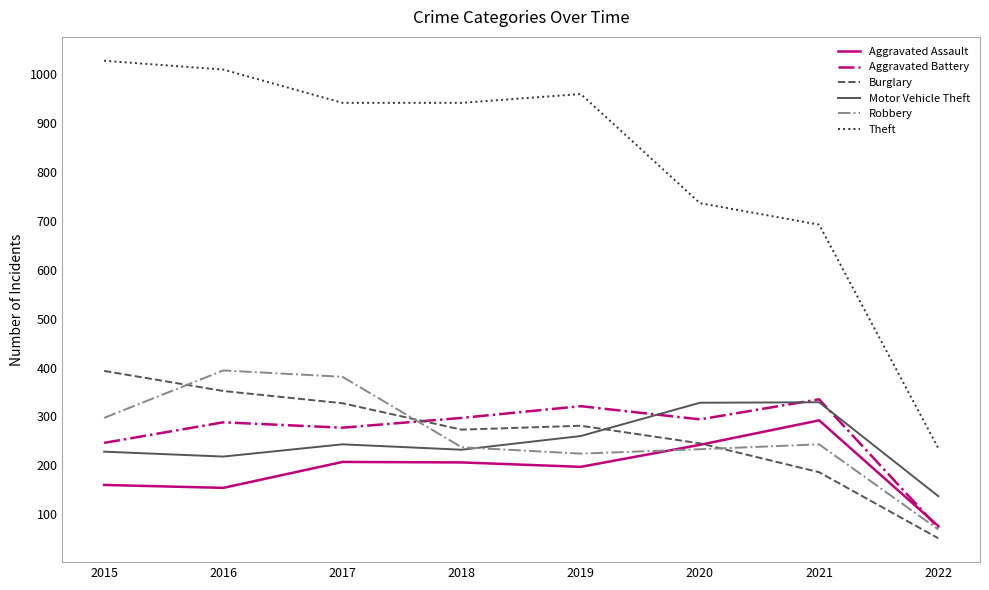

Between 2016 and 2018, which series saw the biggest shift?

Robbery